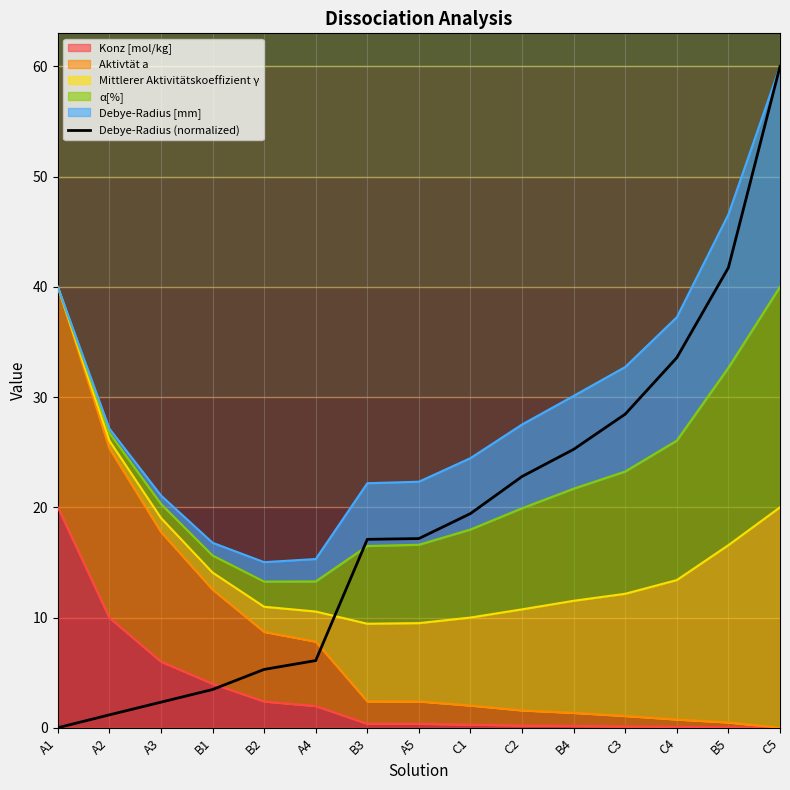

The value at B4 is 25.3. True or false?

True